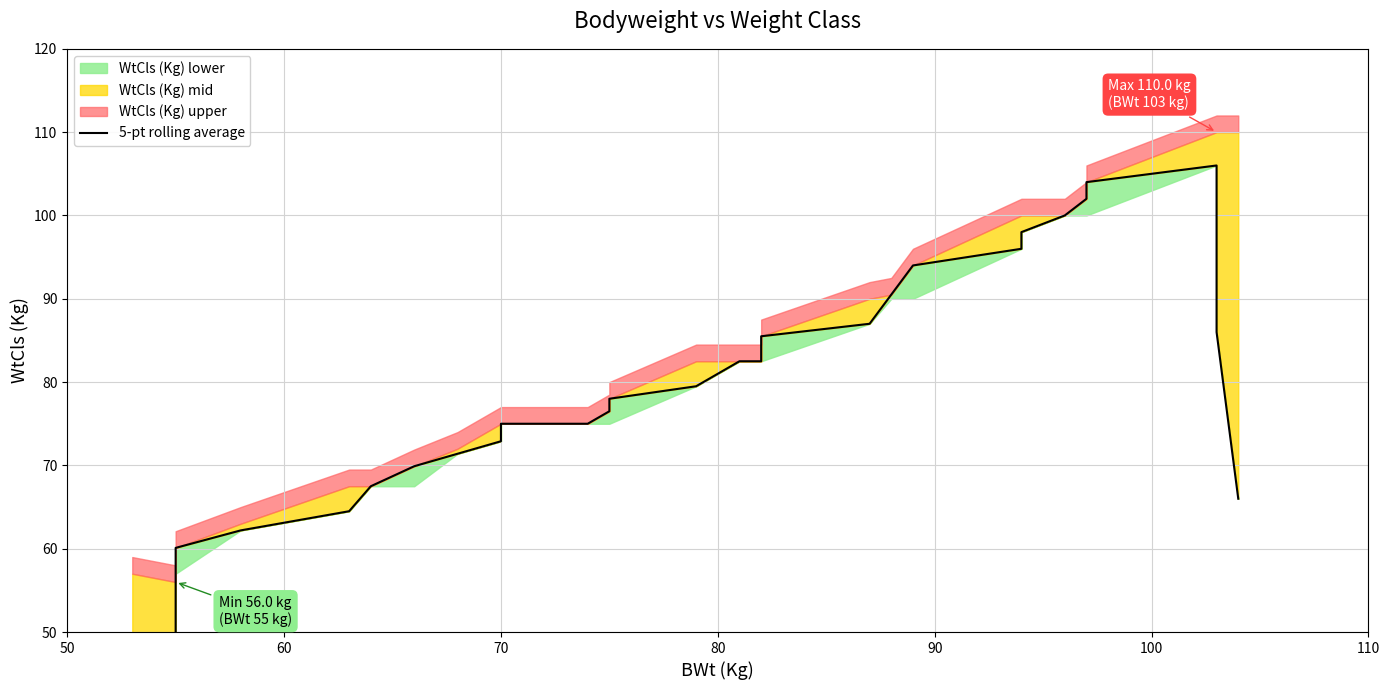

Reading left to right, list all the values displayed in this chart.

34.0	46.6	60.1	62.2	64.5	67.5	69.9	71.4	72.9	74.4	75.0	75.0	75.0	75.0	76.5	78.0	79.5	81.0	82.5	82.5	82.5	82.5	82.5	82.5	82.5	84.0	85.5	87.0	90.5	94.0	96.0	98.0	100.0	102.0	104.0	106.0	86.0	66.0